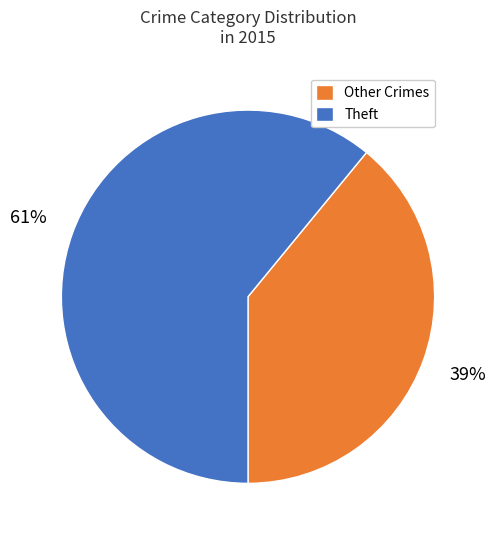

How many slices are in this pie chart?

2